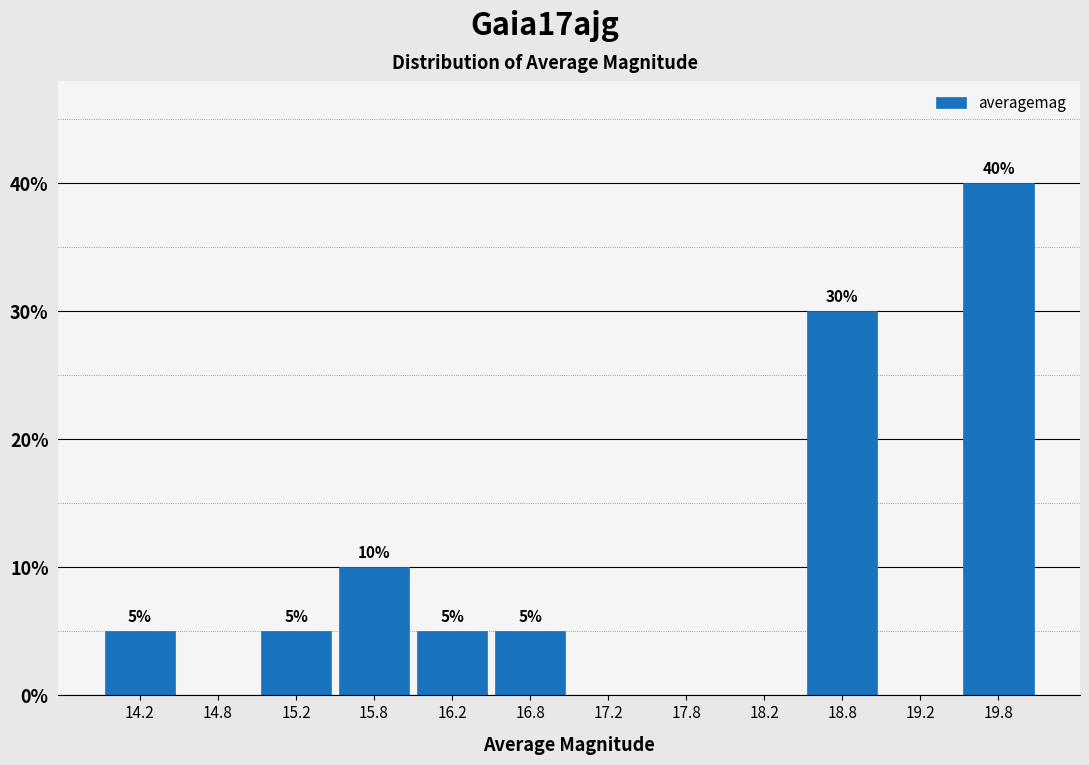

Which range on the x-axis has the tallest bar?

19.5 to 20.0